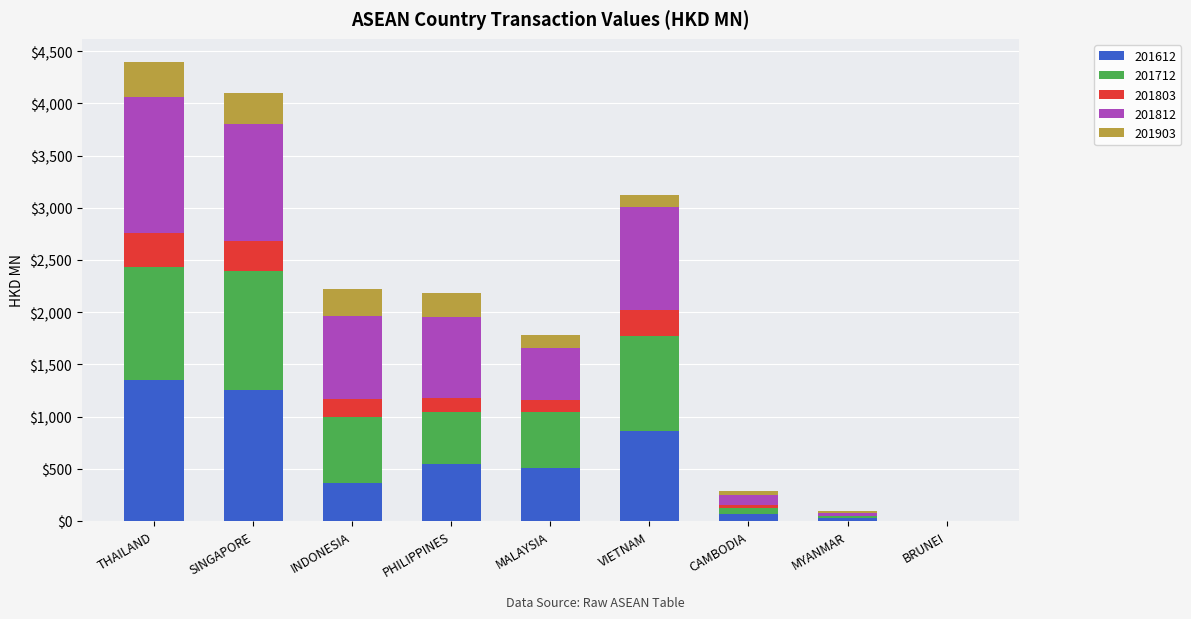

The 201612 series shows 315.7 at PHILIPPINES. True or false?

False